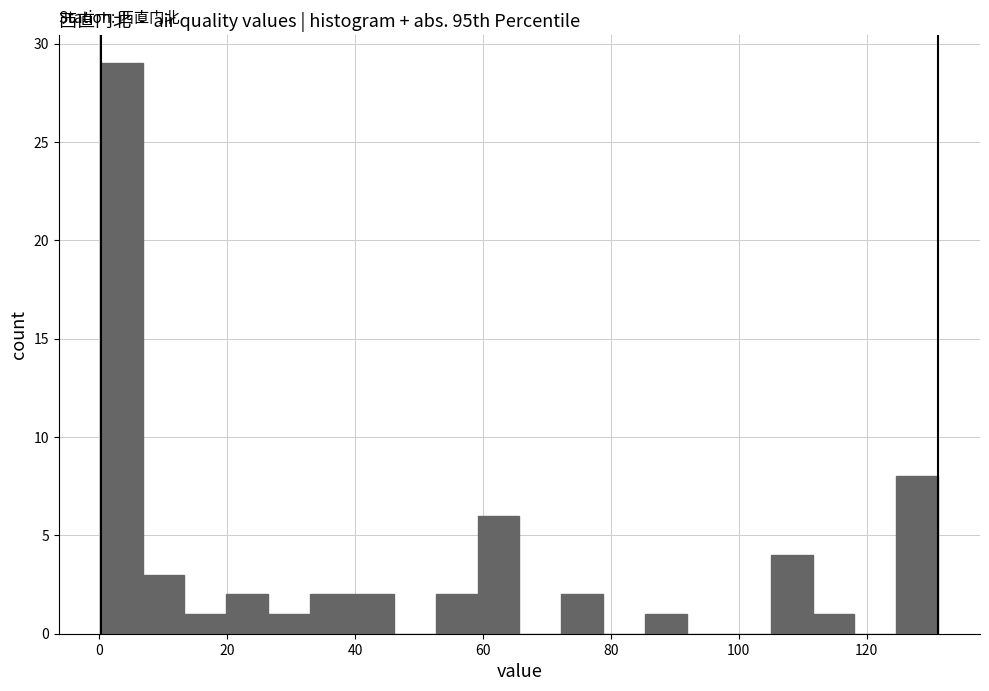

Read against the x-axis, roughly where is the centre of the tallest bar?

4